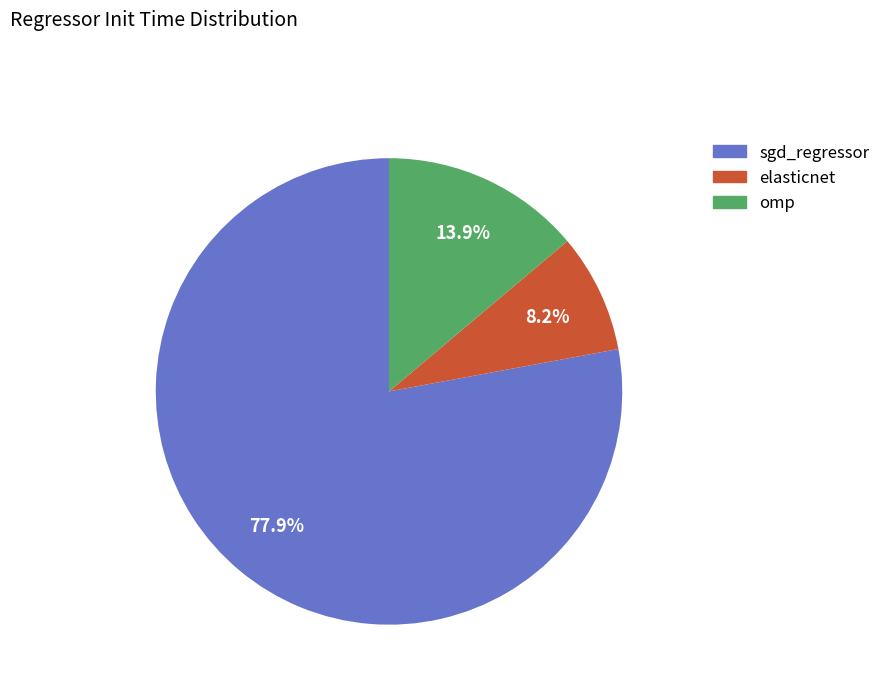

To the nearest percent, what is the average slice percentage?

33%